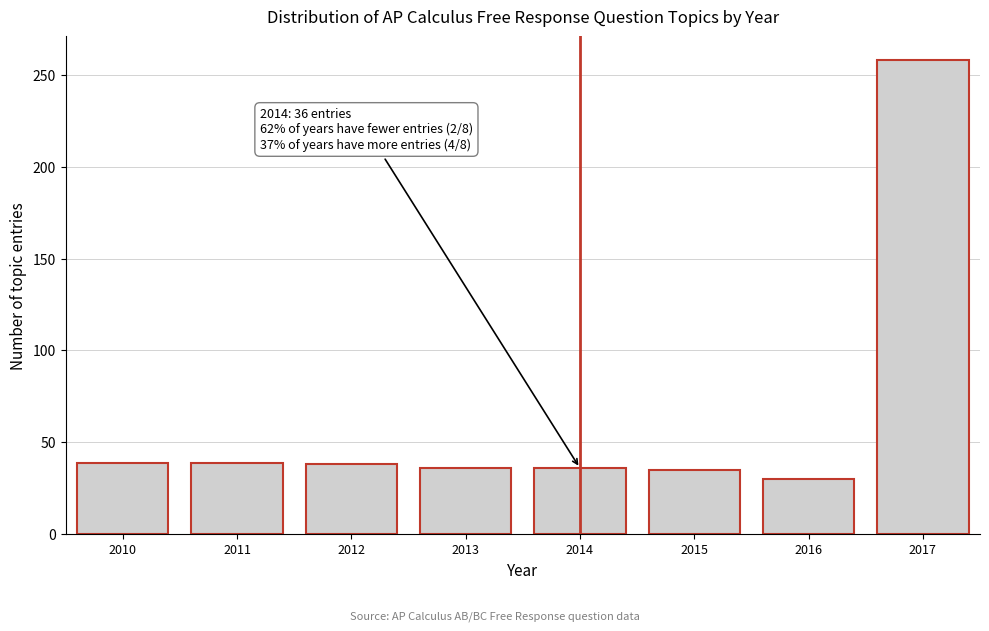

What is the smallest value displayed?

30